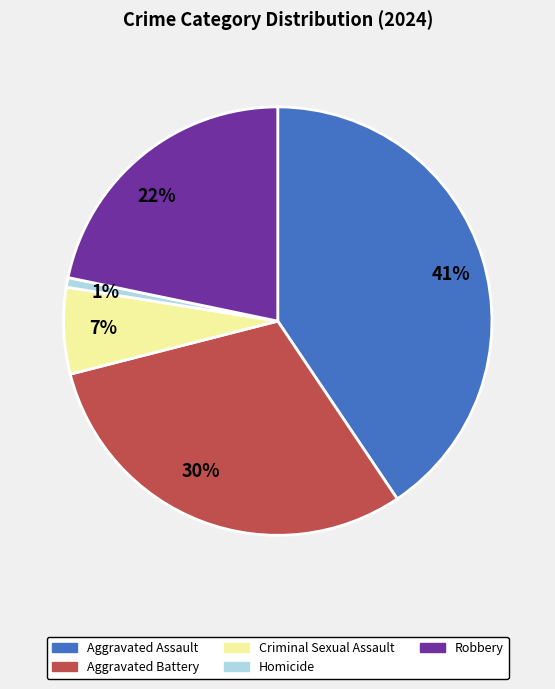

How many segments does this pie chart have?

5